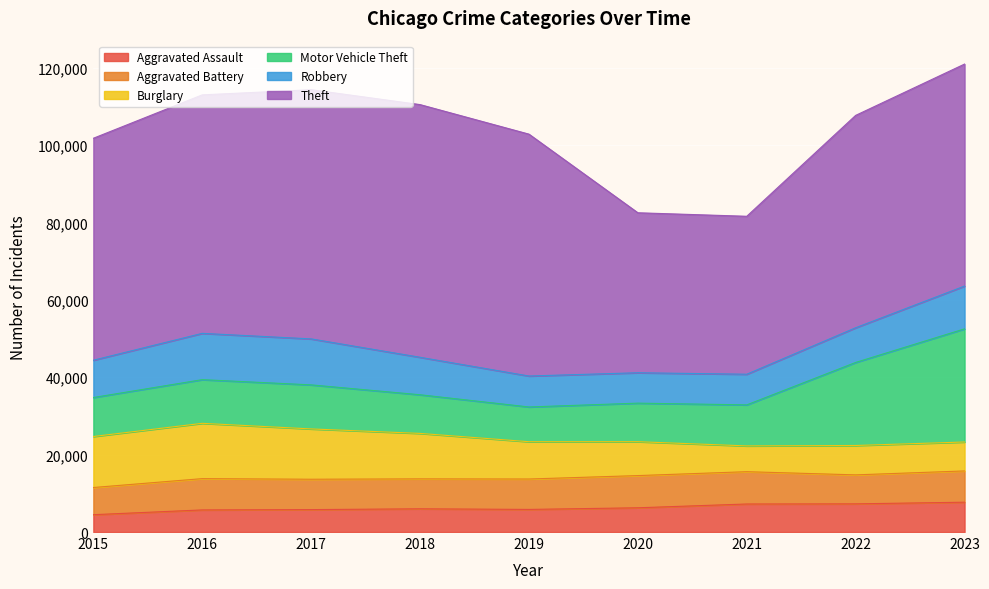

What is the average value of the Motor Vehicle Theft series?

13661